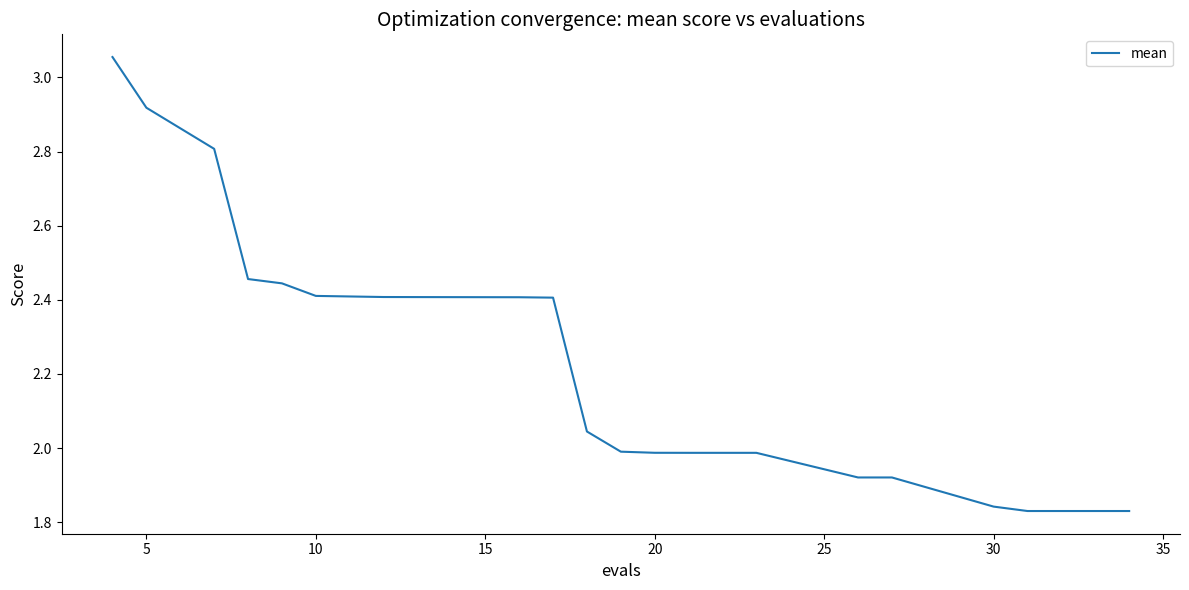

What is the difference between the maximum and minimum values?

1.2